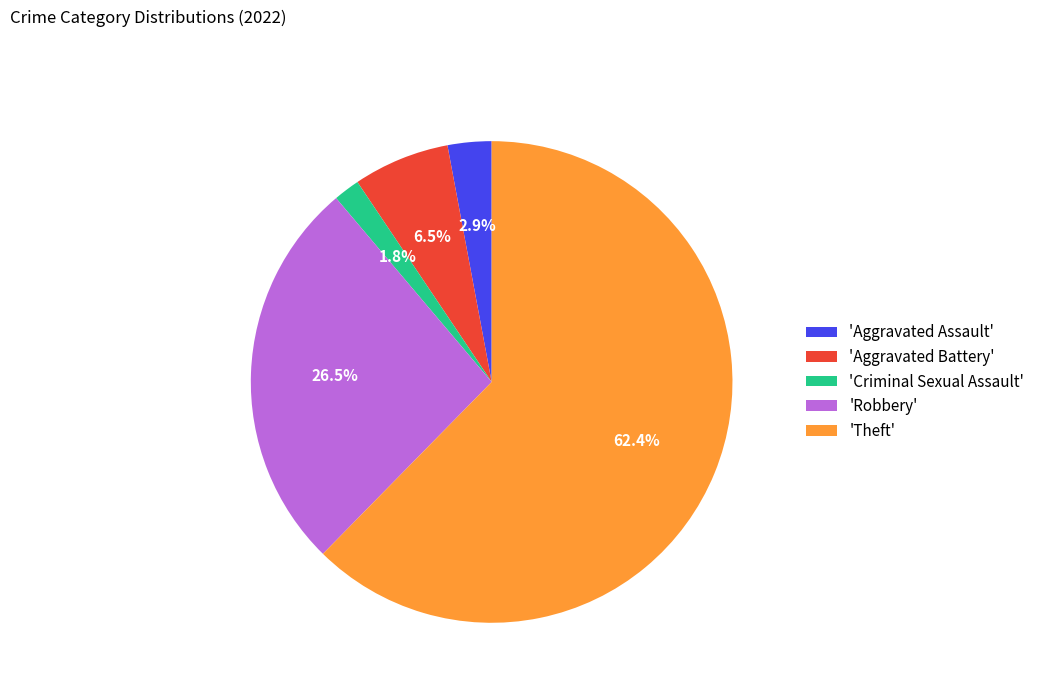

Between 'Robbery' and 'Theft', which is larger?

'Theft'